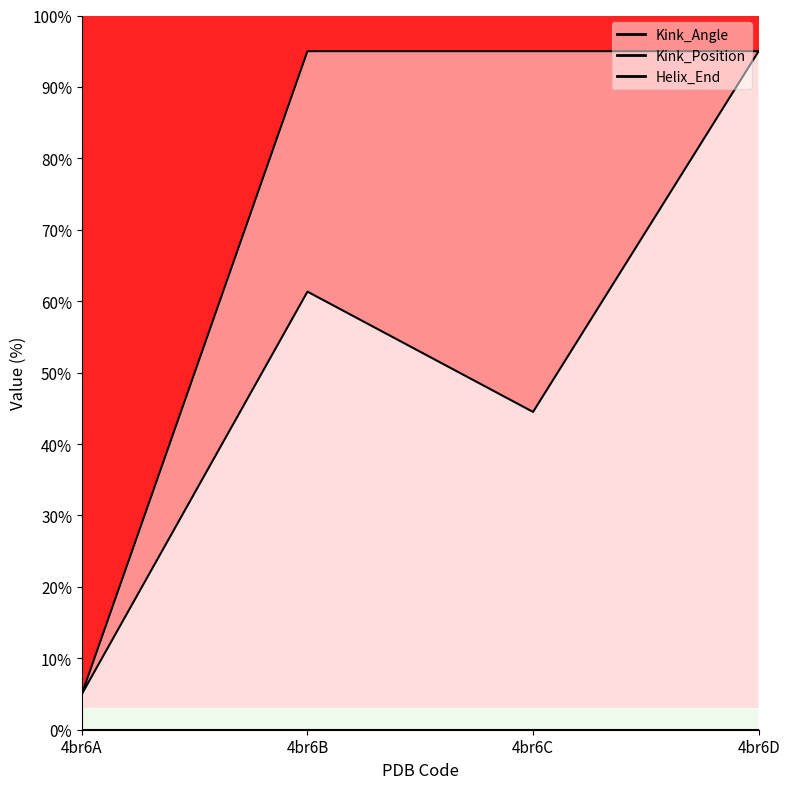

True or false: Kink_Angle has more than 0 interior local peaks.

True